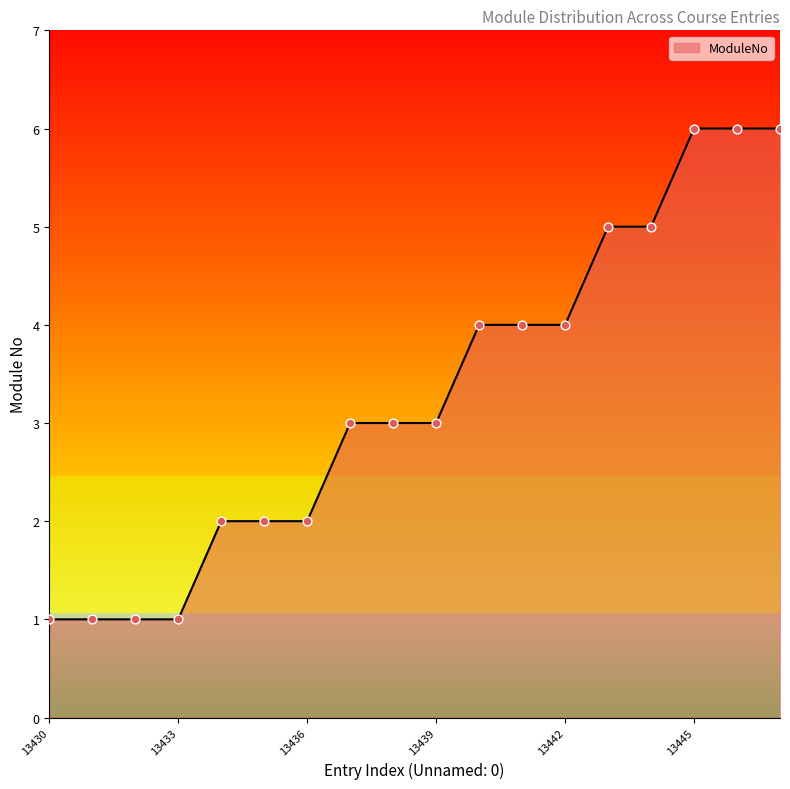

What is the maximum value shown in the chart?

6